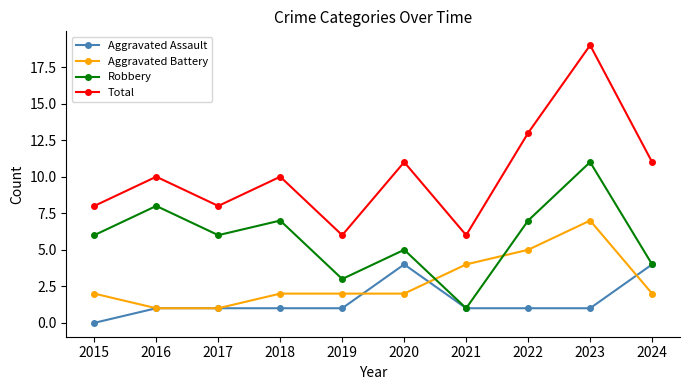

List the series in order of their peak value, highest first.

Total, Robbery, Aggravated Battery, Aggravated Assault